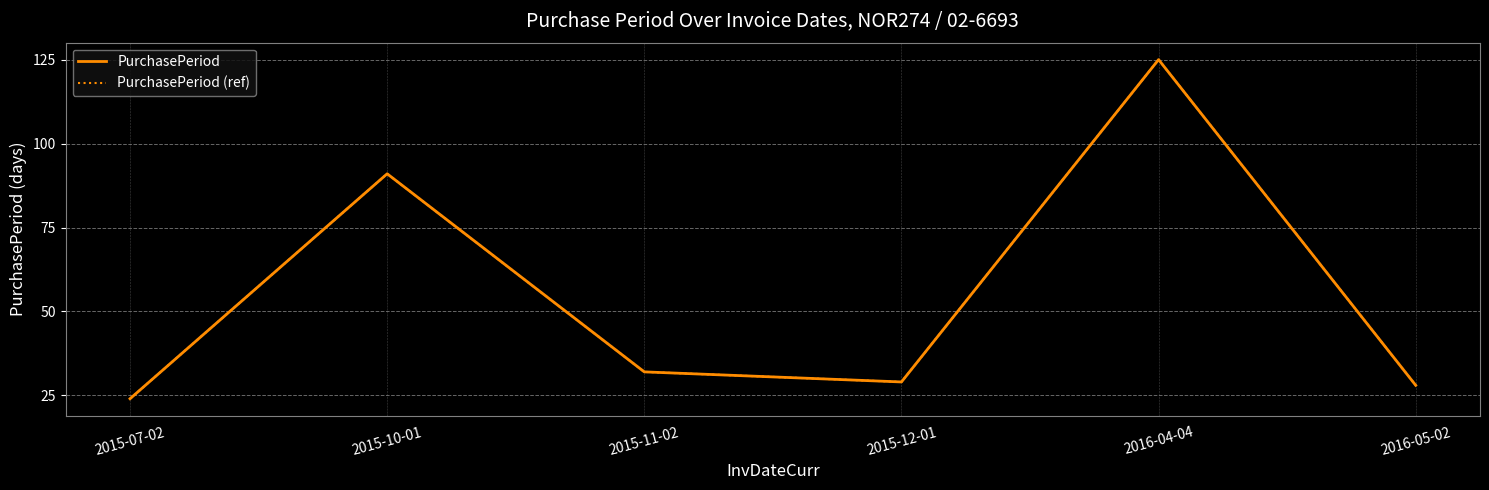

True or false: PurchasePeriod (ref) and PurchasePeriod intersect in this chart.

False